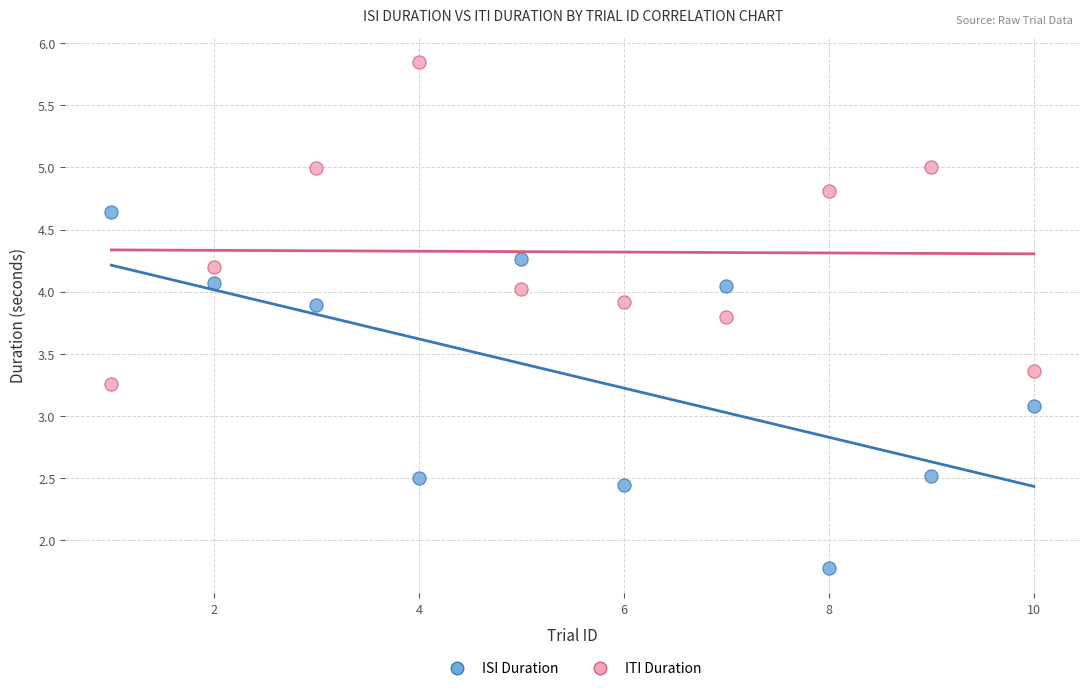

Across all data points, what is the range of X values (max minus min)?

9.0